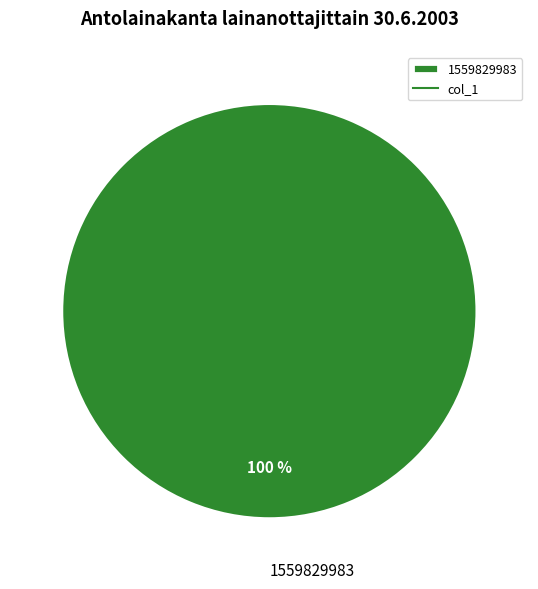

True or false: 1559829983 accounts for 100% of the total.

True